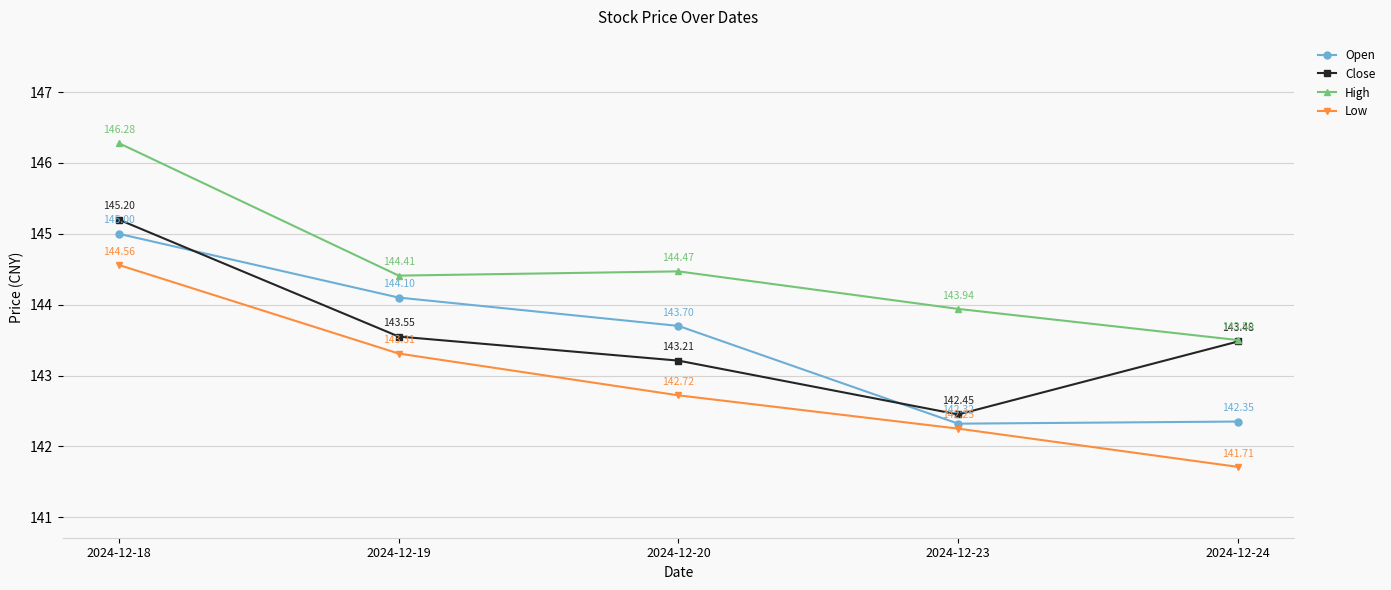

True or false: Low has more than 2 points higher than both neighbors.

False